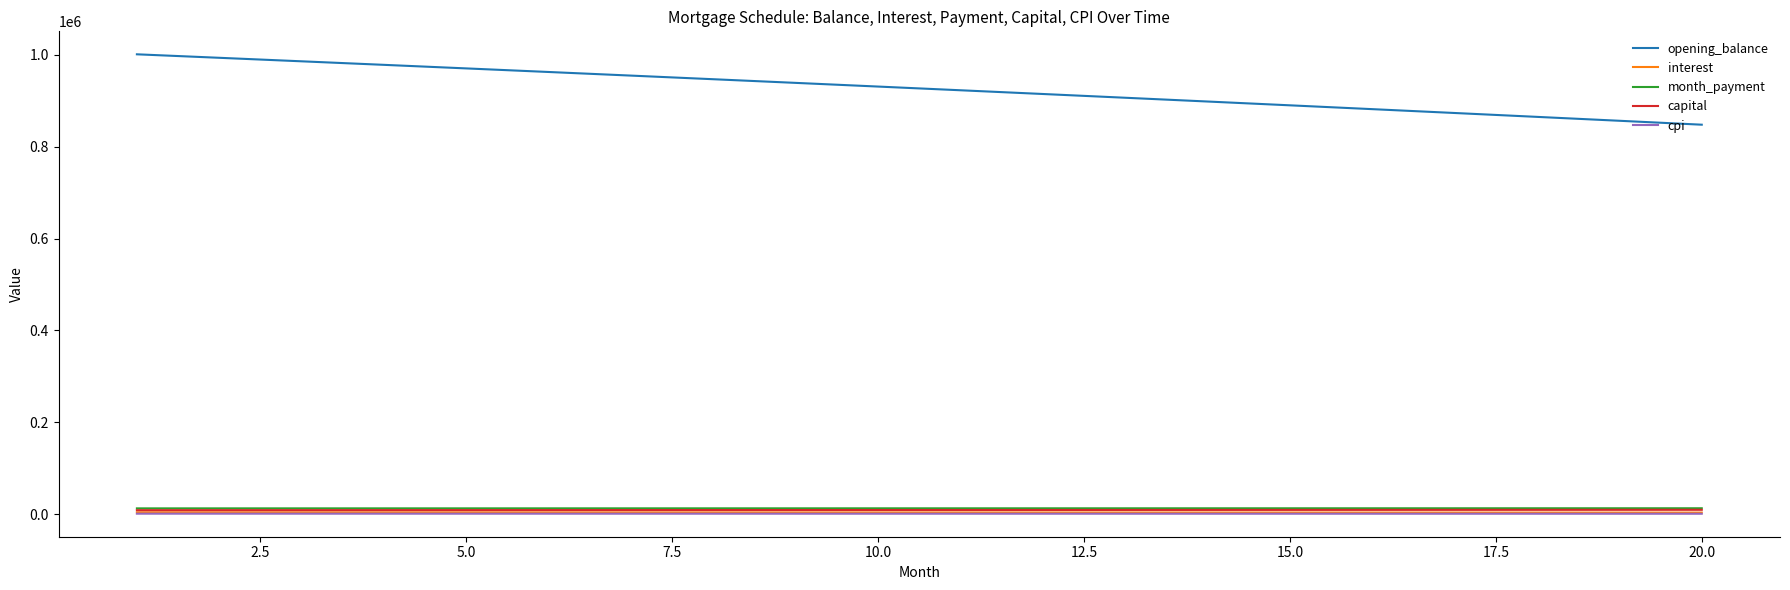

At how many categories does at least one series exceed 578845?

20